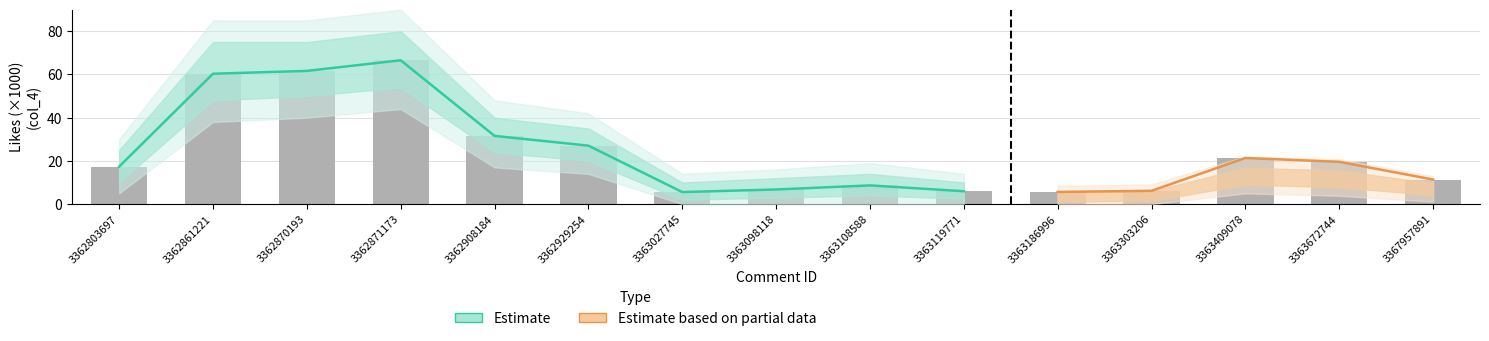

Is it true that the value at 3363027745 is 5.6?

True